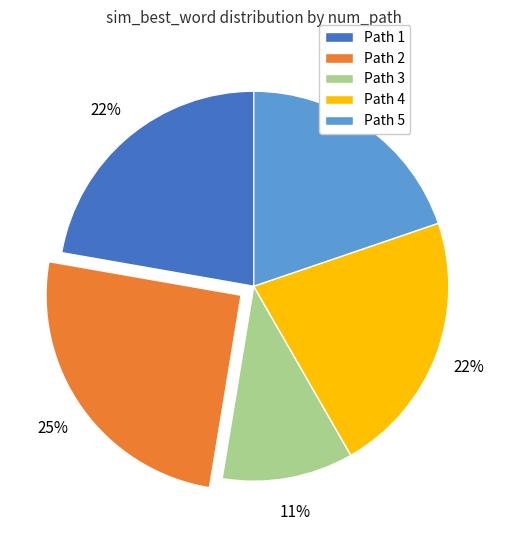

To the nearest percent, what is the difference between the largest and smallest slice percentages?

14%